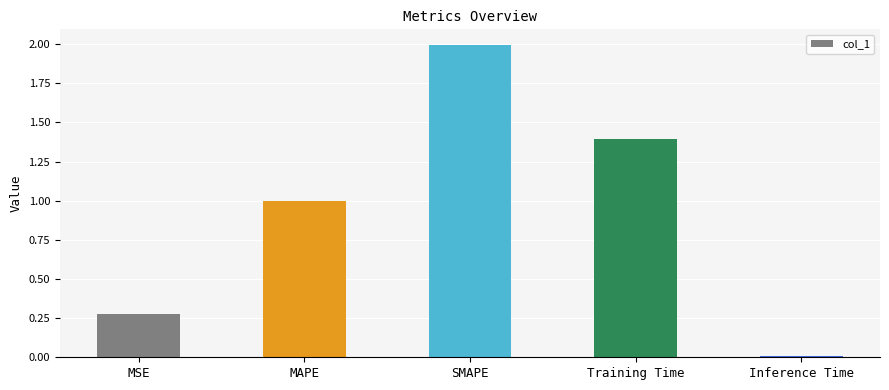

Is it true that the value at Training Time is 1.4?

True